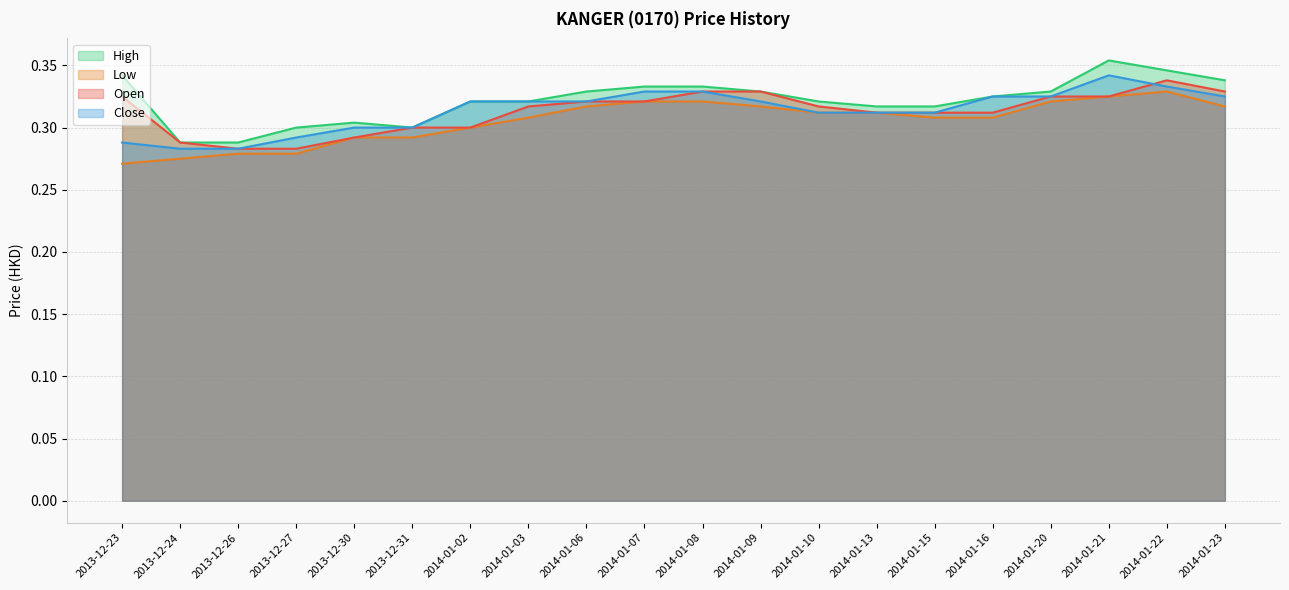

Reading left to right, what are all the values shown in this chart?

open: 2013-12-23=0.3	2013-12-24=0.3	2013-12-26=0.3	2013-12-27=0.3	2013-12-30=0.3	2013-12-31=0.3	2014-01-02=0.3	2014-01-03=0.3	2014-01-06=0.3	2014-01-07=0.3	2014-01-08=0.3	2014-01-09=0.3	2014-01-10=0.3	2014-01-13=0.3	2014-01-15=0.3	2014-01-16=0.3	2014-01-20=0.3	2014-01-21=0.3	2014-01-22=0.3	2014-01-23=0.3
high: 2013-12-23=0.3	2013-12-24=0.3	2013-12-26=0.3	2013-12-27=0.3	2013-12-30=0.3	2013-12-31=0.3	2014-01-02=0.3	2014-01-03=0.3	2014-01-06=0.3	2014-01-07=0.3	2014-01-08=0.3	2014-01-09=0.3	2014-01-10=0.3	2014-01-13=0.3	2014-01-15=0.3	2014-01-16=0.3	2014-01-20=0.3	2014-01-21=0.4	2014-01-22=0.3	2014-01-23=0.3
low: 2013-12-23=0.3	2013-12-24=0.3	2013-12-26=0.3	2013-12-27=0.3	2013-12-30=0.3	2013-12-31=0.3	2014-01-02=0.3	2014-01-03=0.3	2014-01-06=0.3	2014-01-07=0.3	2014-01-08=0.3	2014-01-09=0.3	2014-01-10=0.3	2014-01-13=0.3	2014-01-15=0.3	2014-01-16=0.3	2014-01-20=0.3	2014-01-21=0.3	2014-01-22=0.3	2014-01-23=0.3
close: 2013-12-23=0.3	2013-12-24=0.3	2013-12-26=0.3	2013-12-27=0.3	2013-12-30=0.3	2013-12-31=0.3	2014-01-02=0.3	2014-01-03=0.3	2014-01-06=0.3	2014-01-07=0.3	2014-01-08=0.3	2014-01-09=0.3	2014-01-10=0.3	2014-01-13=0.3	2014-01-15=0.3	2014-01-16=0.3	2014-01-20=0.3	2014-01-21=0.3	2014-01-22=0.3	2014-01-23=0.3